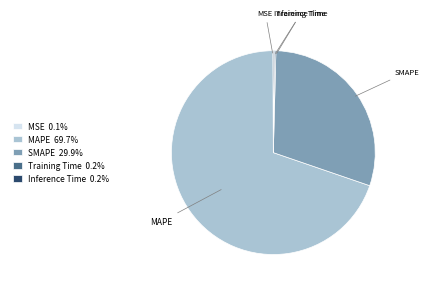

What is the ratio of the value at SMAPE to the value at MAPE?

0.4